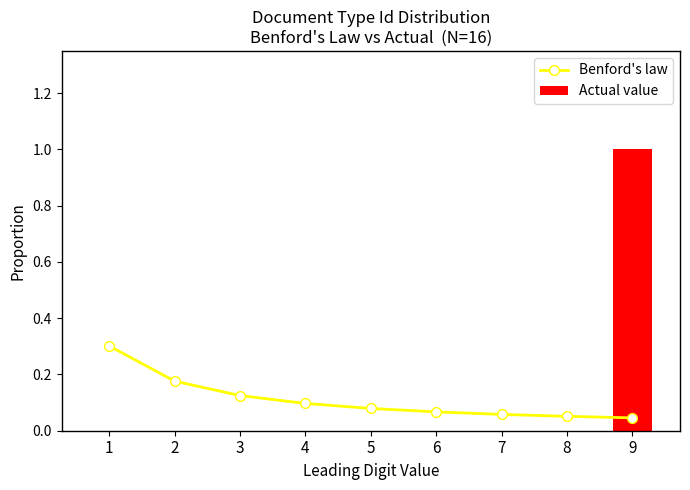

Which series has the largest total across all categories?

Benford's law